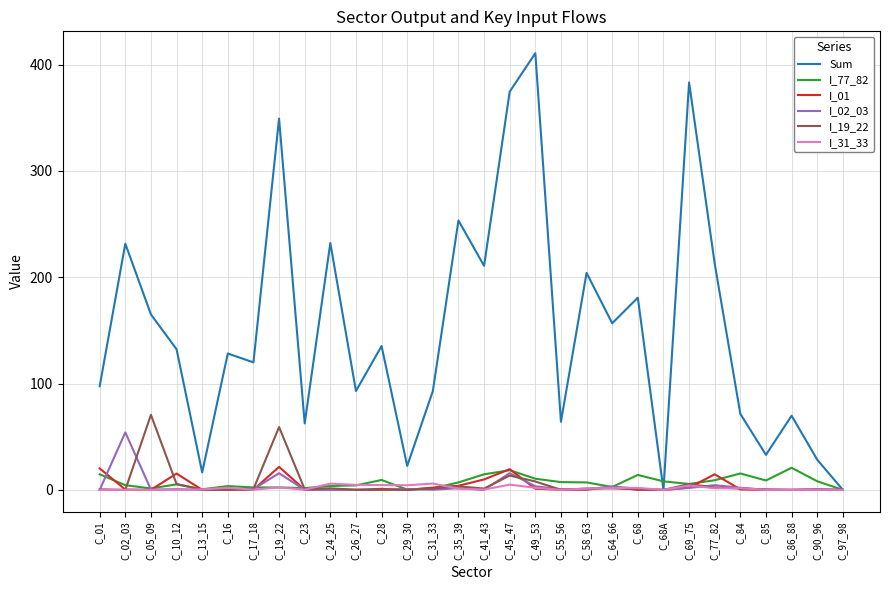

Which series has the widest spread of values?

Sum